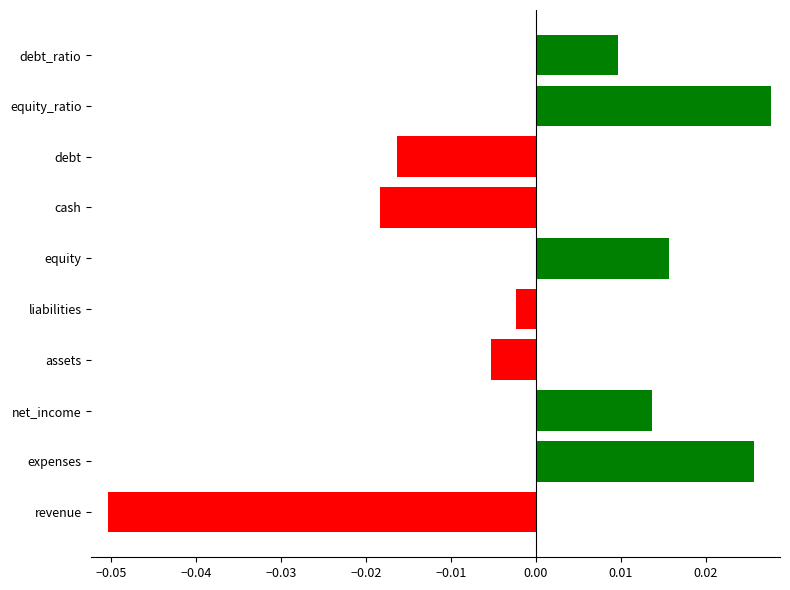

At which label is the value closest to 0?

liabilities